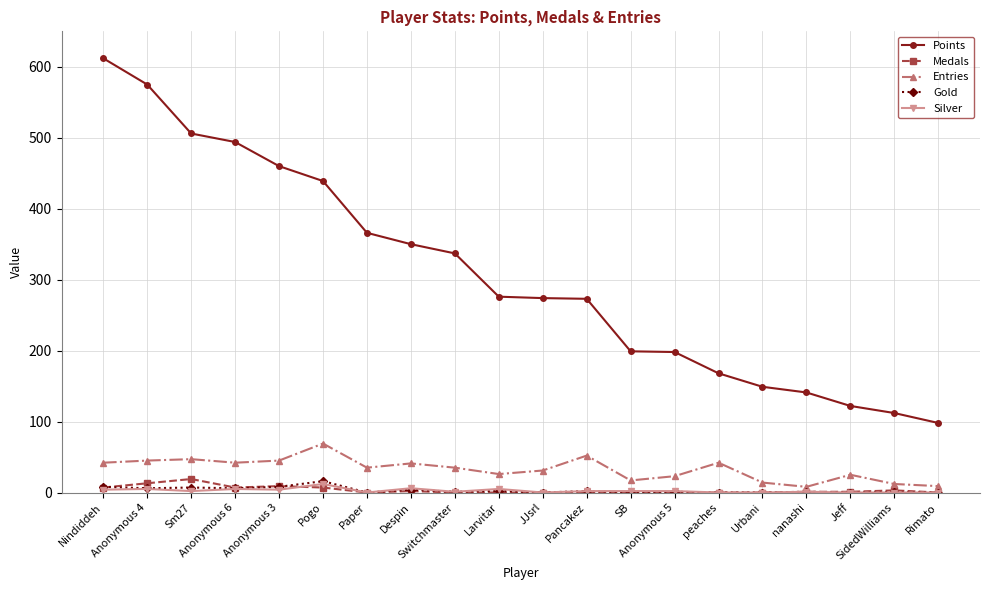

True or false: Silver has a value of 0 at JJsrl.

True